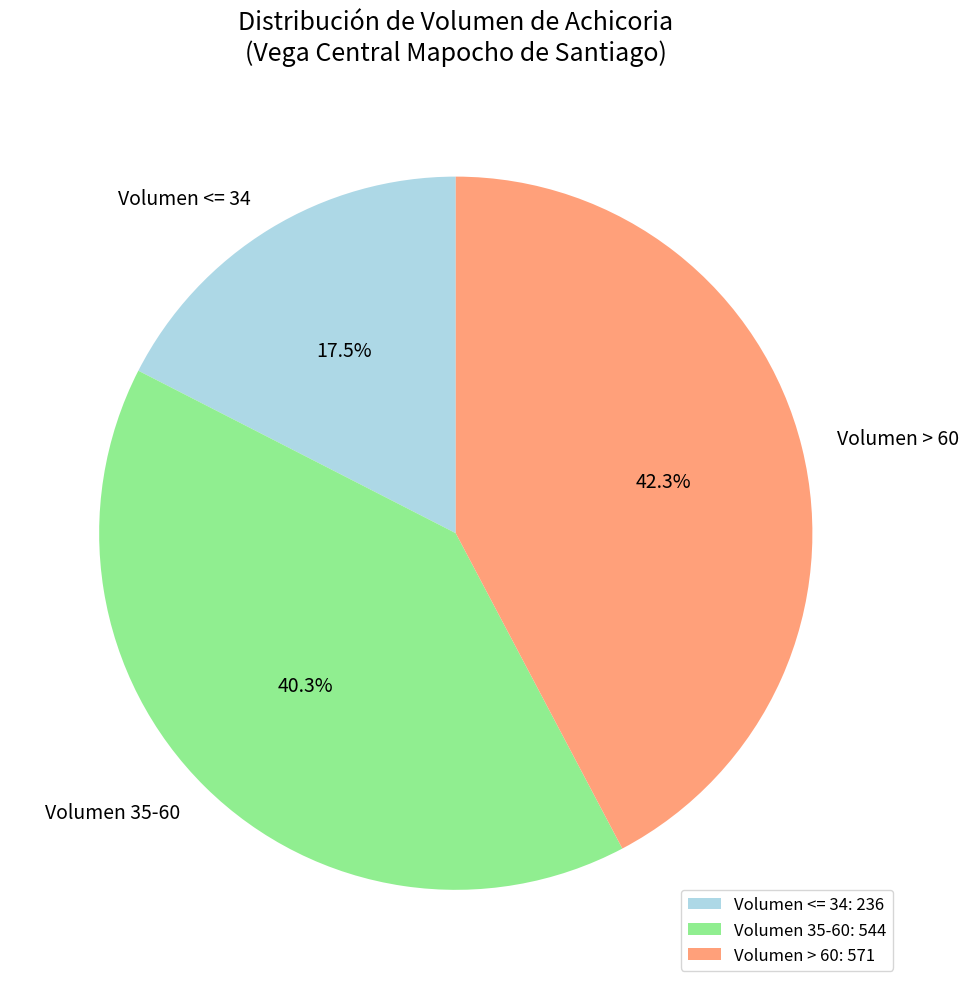

What percentage do Volumen 35-60 and Volumen <= 34 together represent?

57.7%